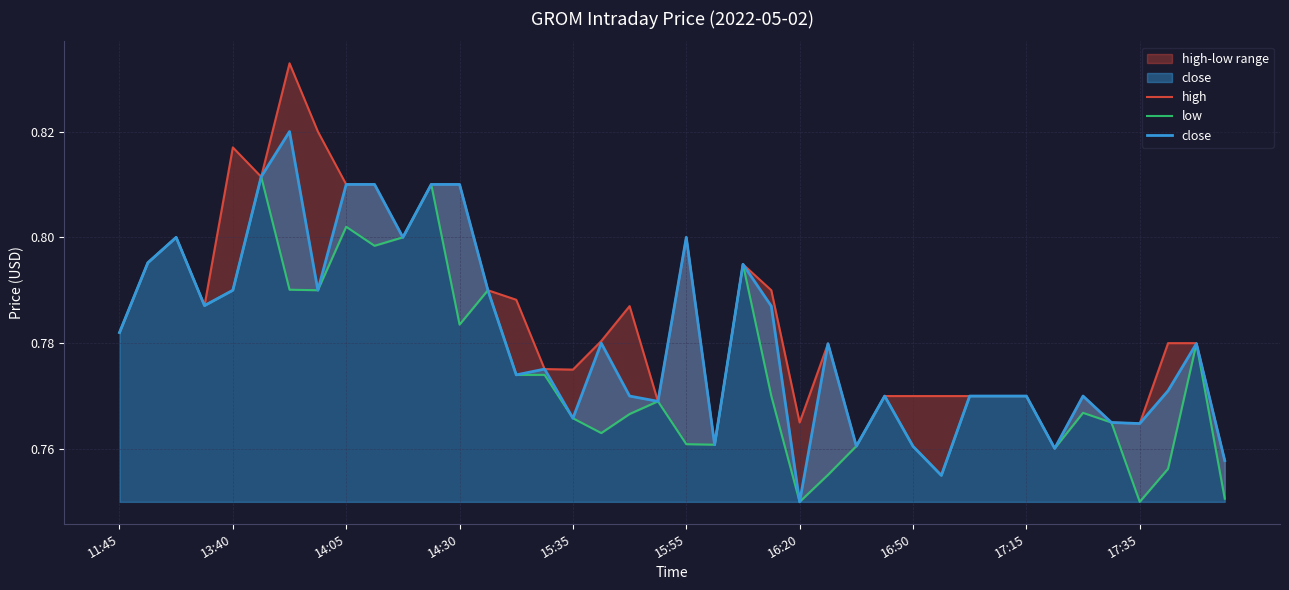

True or false: close has a value of 0.8 at 19.

True